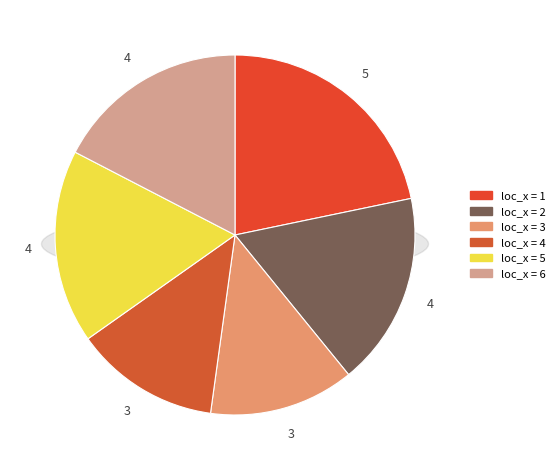

Do 4 and 6 together represent more than half of the pie?

No